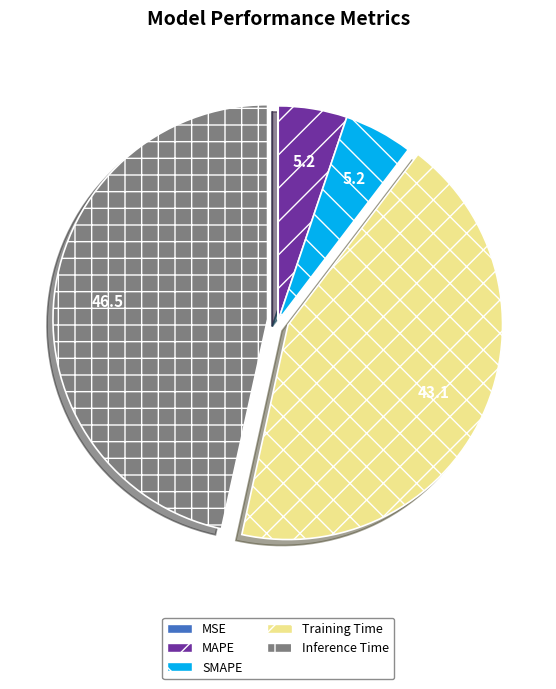

What is the largest slice in the pie chart?

Inference Time